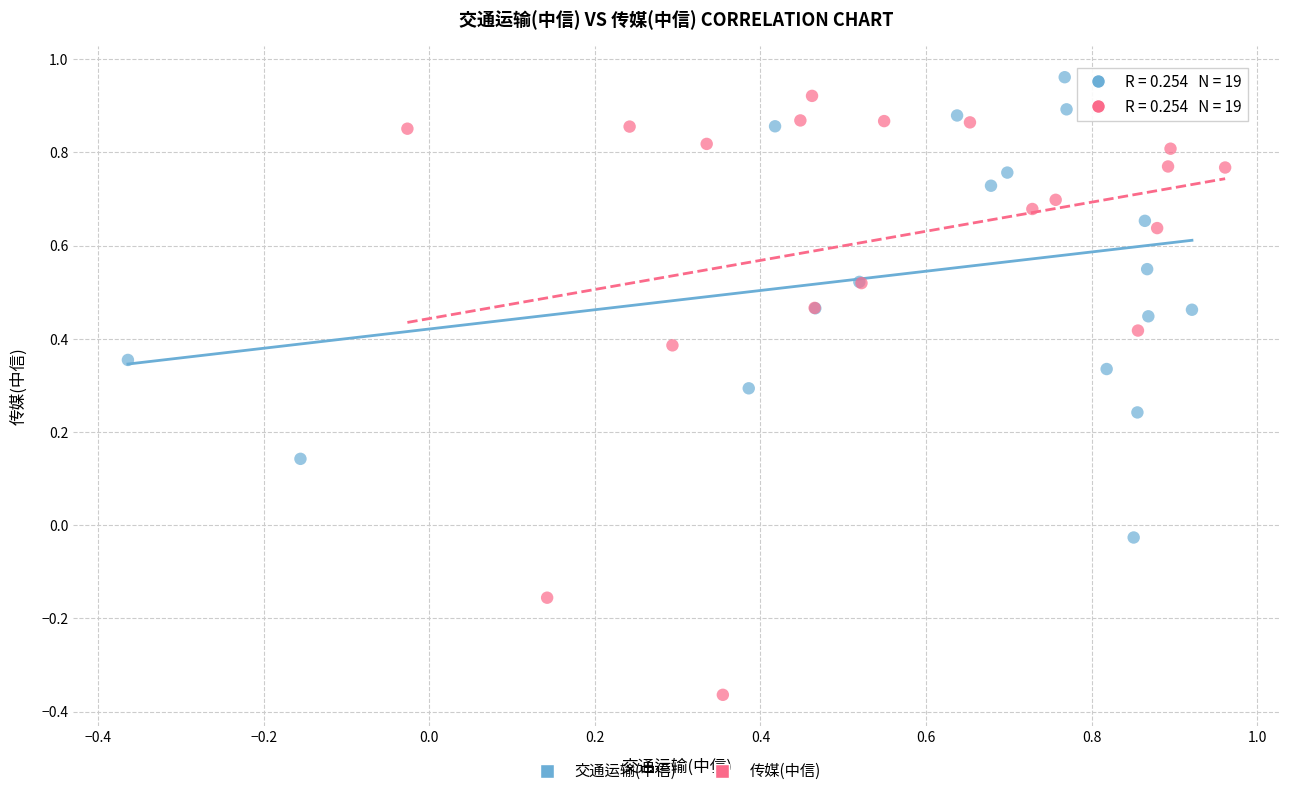

Which series reaches the minimum Y coordinate?

传媒(中信)